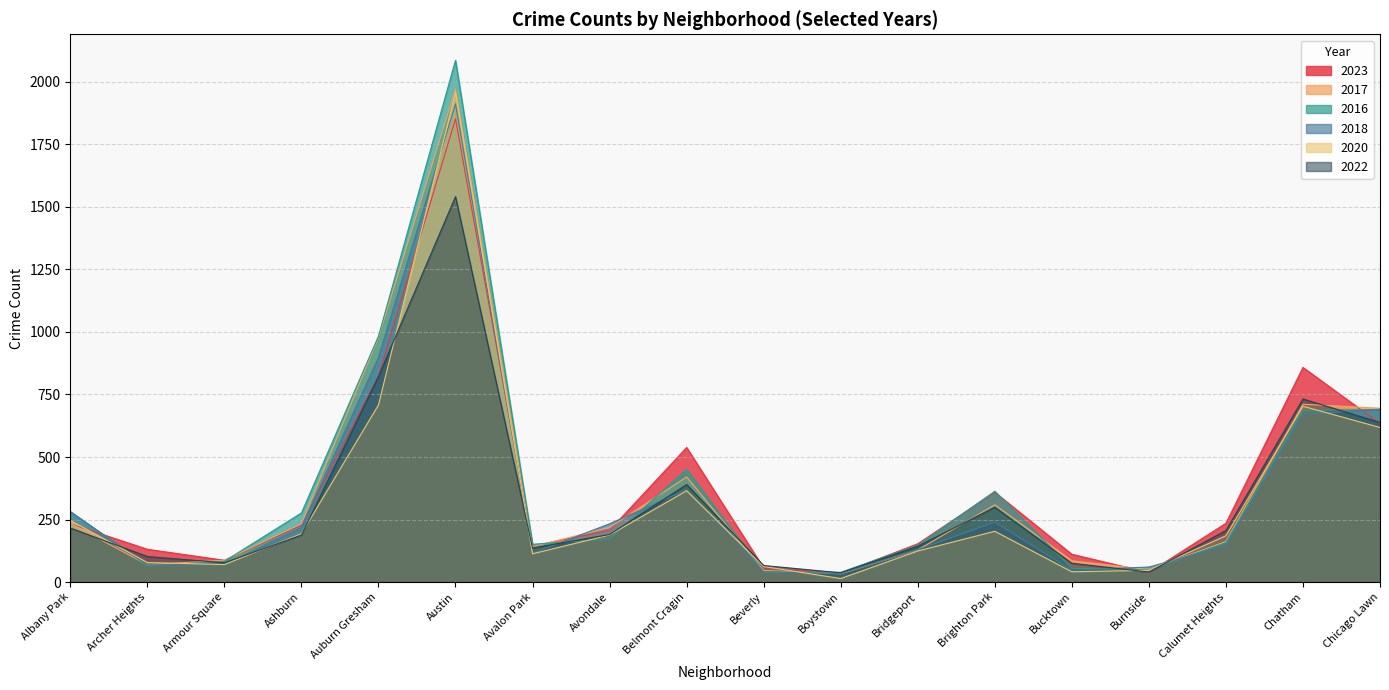

Which has a higher value, Avondale or Austin?

Austin